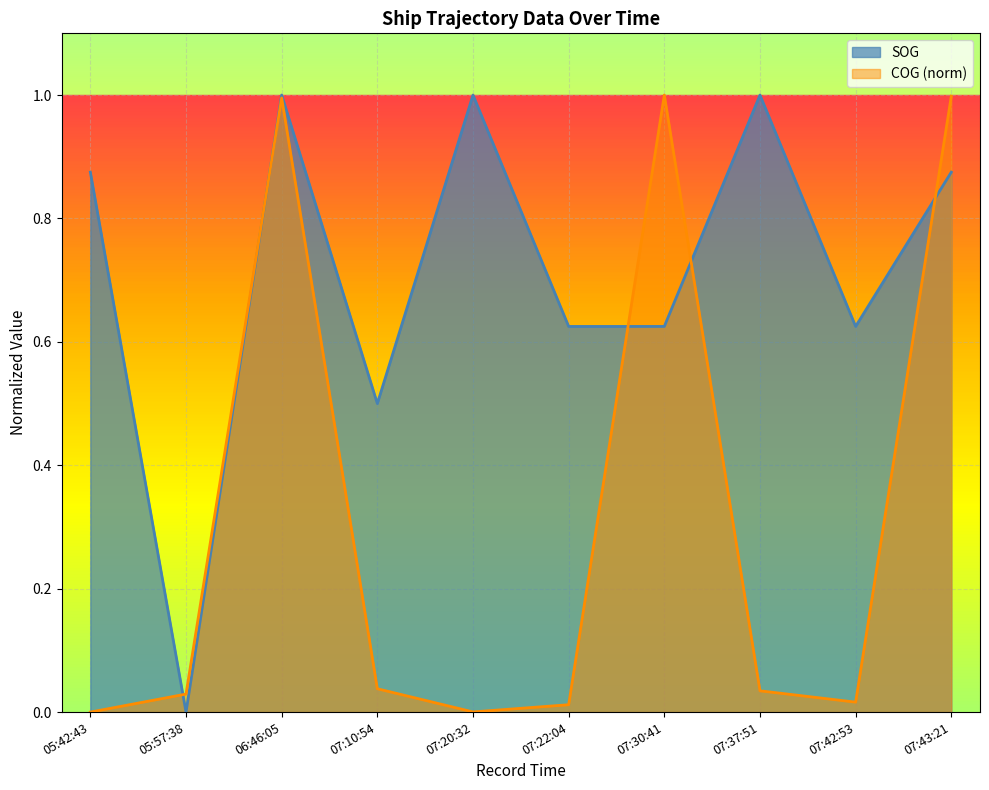

How many interior local peaks does the COG series have?

2